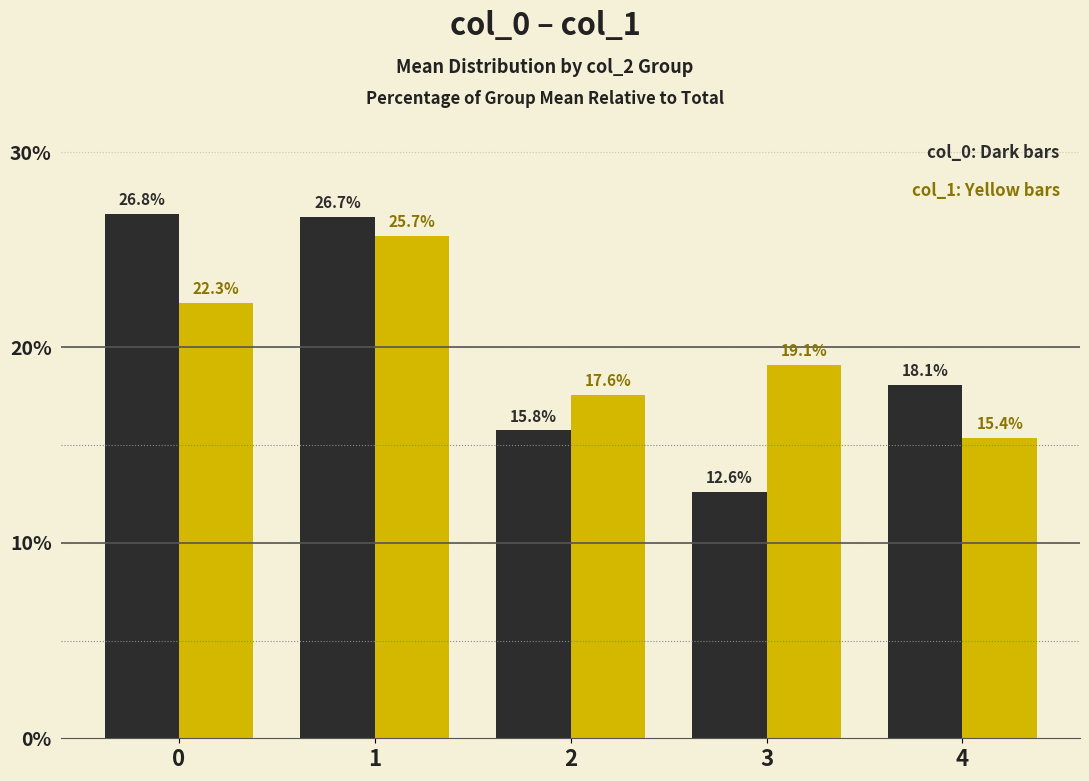

Reading left to right, extract all data points from this chart.

col_0: 26.8	26.7	15.8	12.6	18.1
col_1: 22.3	25.7	17.6	19.1	15.4